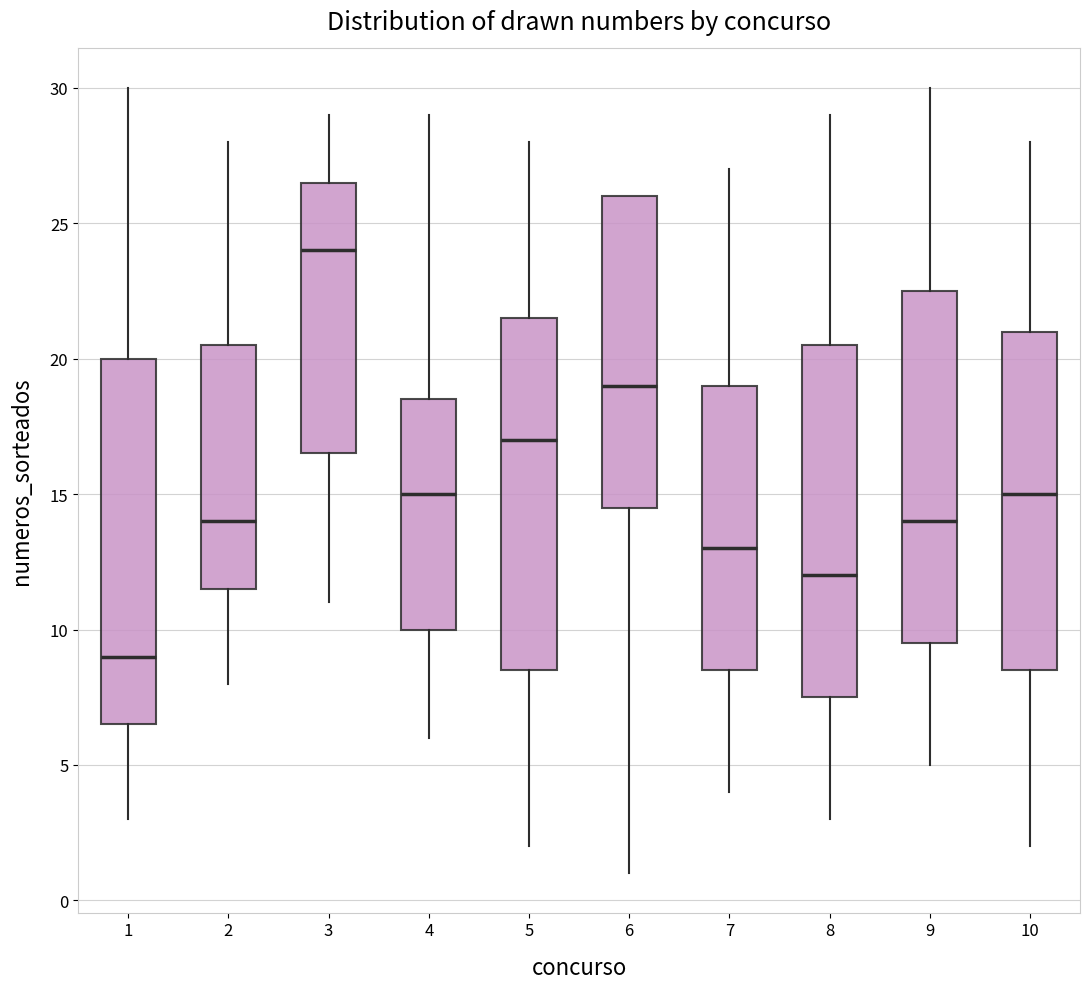

Reading left to right, transcribe this box plot: for each box, give where its median line is, the range the box spans, and where its two whiskers end, as read against the y-axis. The values are not printed on the chart, so give them approximately, as read against the axis.

1: median 9.0, box 6.5 to 20.0, whiskers 3.0 to 30.0
2: median 14.0, box 11.5 to 20.5, whiskers 8.0 to 28.0
3: median 24.0, box 16.5 to 26.5, whiskers 11.0 to 29.0
4: median 15.0, box 10.0 to 18.5, whiskers 6.0 to 29.0
5: median 17.0, box 8.5 to 21.5, whiskers 2.0 to 28.0
6: median 19.0, box 14.5 to 26.0, whiskers 1.0 to 26.0
7: median 13.0, box 8.5 to 19.0, whiskers 4.0 to 27.0
8: median 12.0, box 7.5 to 20.5, whiskers 3.0 to 29.0
9: median 14.0, box 9.5 to 22.5, whiskers 5.0 to 30.0
10: median 15.0, box 8.5 to 21.0, whiskers 2.0 to 28.0